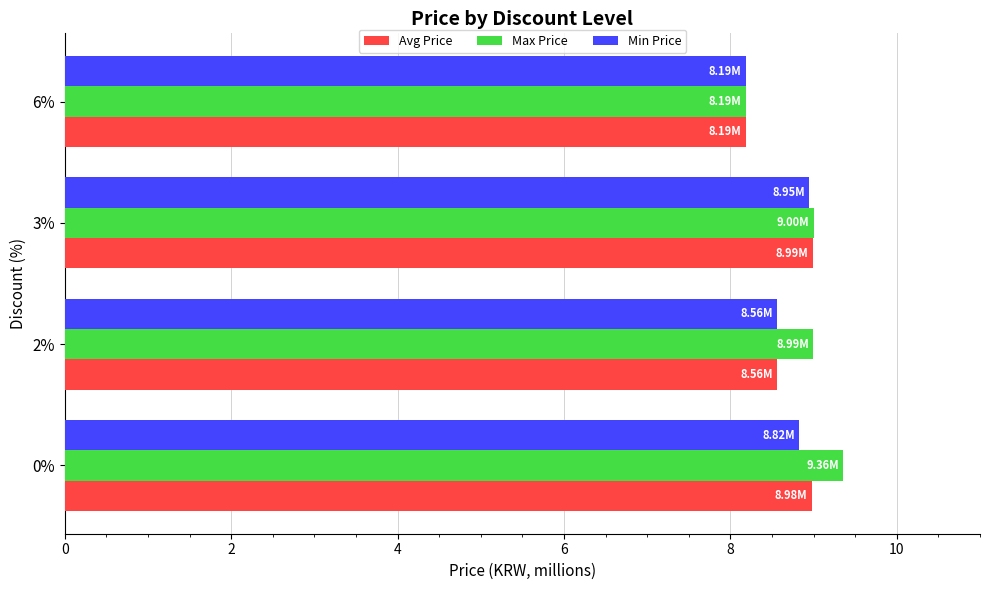

Is the value of Max Price at 0% greater than the value of Min Price at 0%?

Yes